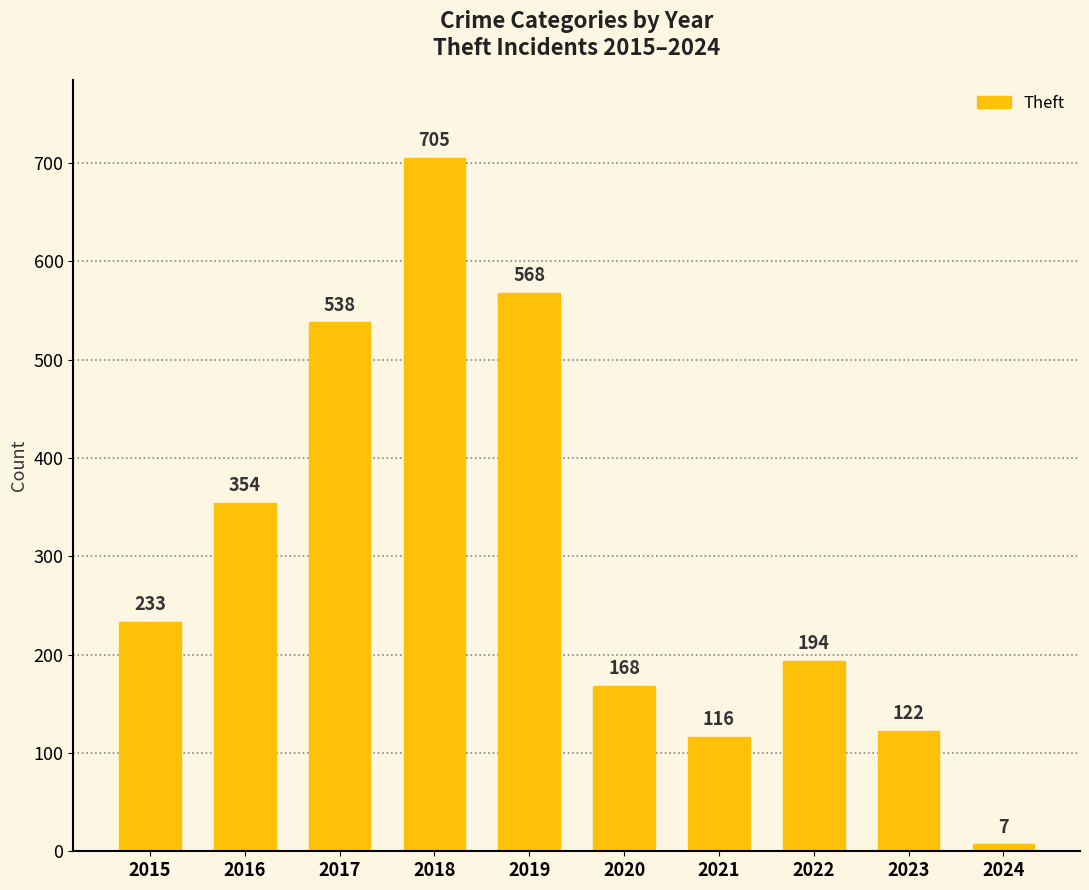

Rank the categories by value from highest to lowest.

2018, 2019, 2017, 2016, 2015, 2022, 2020, 2023, 2021, 2024